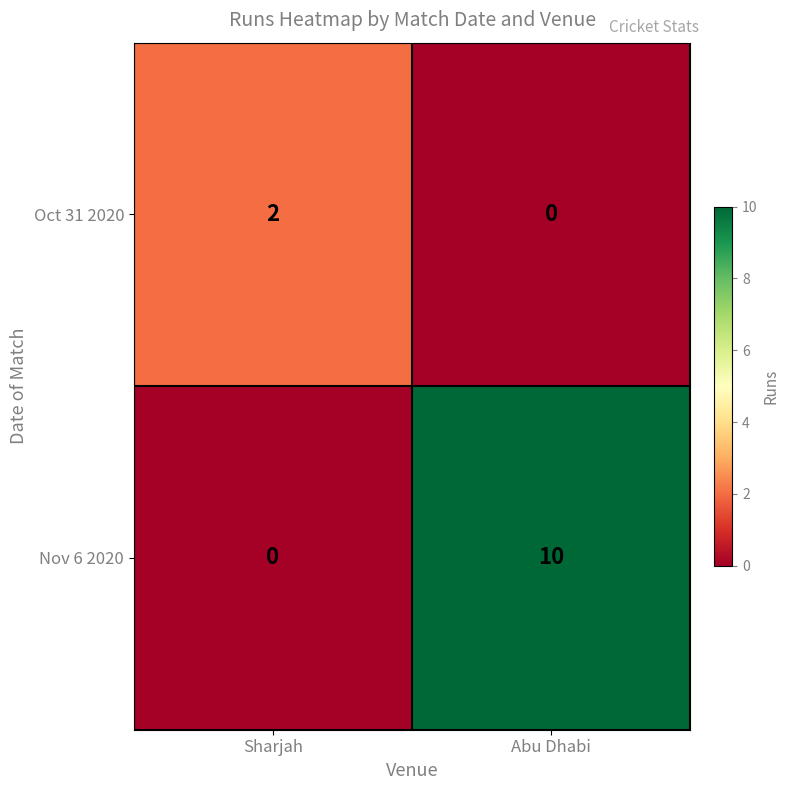

What is the greatest value displayed?

10